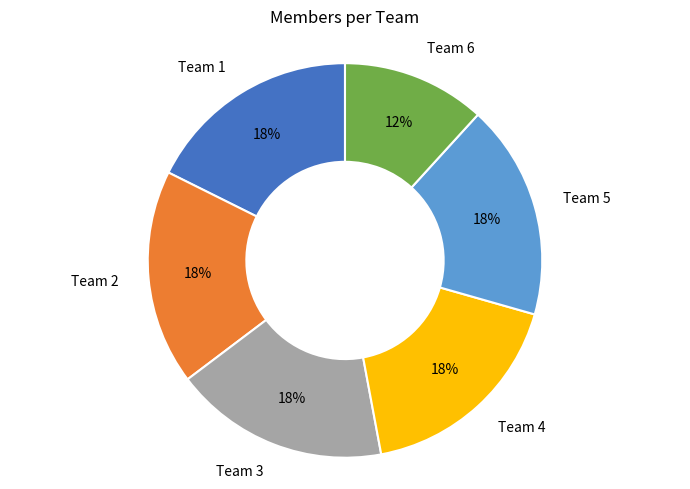

To the nearest percent, what percentage of the pie is Team 6?

12%